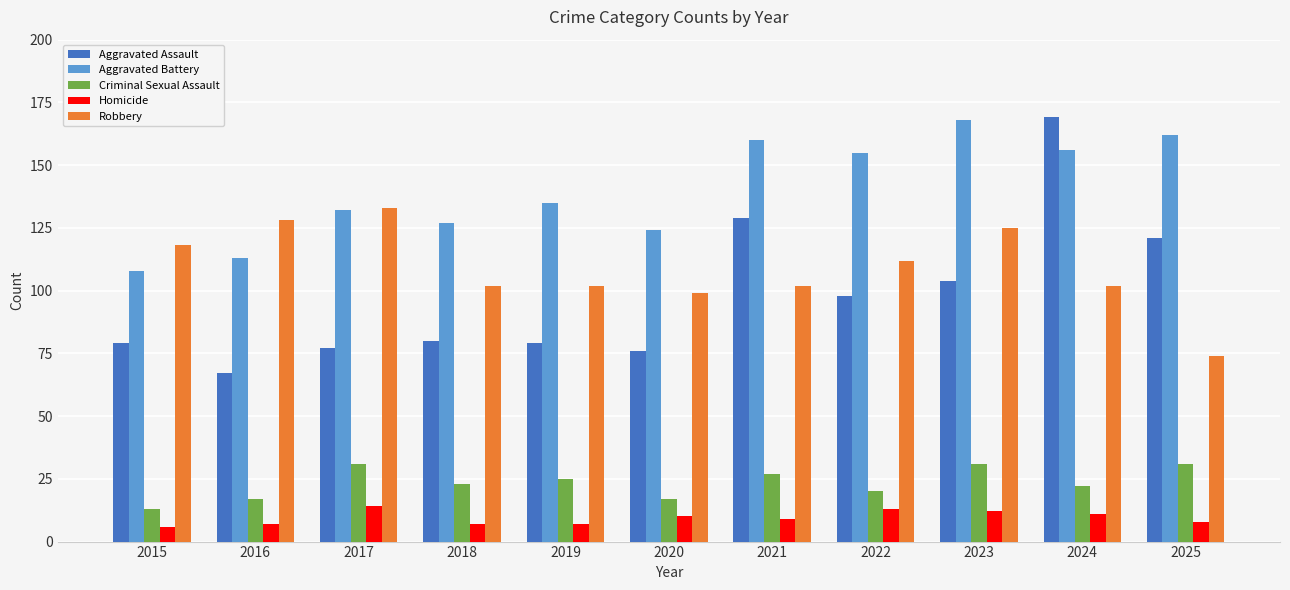

Reading left to right, what are all the values shown in this chart?

Aggravated Assault: 2015=79	2016=67	2017=77	2018=80	2019=79	2020=76	2021=129	2022=98	2023=104	2024=169	2025=121
Aggravated Battery: 2015=108	2016=113	2017=132	2018=127	2019=135	2020=124	2021=160	2022=155	2023=168	2024=156	2025=162
Criminal Sexual Assault: 2015=13	2016=17	2017=31	2018=23	2019=25	2020=17	2021=27	2022=20	2023=31	2024=22	2025=31
Homicide: 2015=6	2016=7	2017=14	2018=7	2019=7	2020=10	2021=9	2022=13	2023=12	2024=11	2025=8
Robbery: 2015=118	2016=128	2017=133	2018=102	2019=102	2020=99	2021=102	2022=112	2023=125	2024=102	2025=74